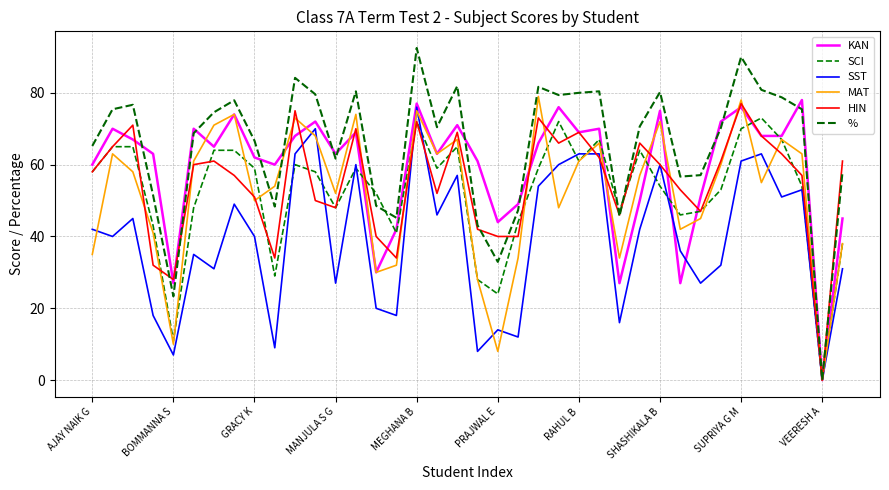

What is the difference between the maximum and minimum values in the MAT series?

79.0